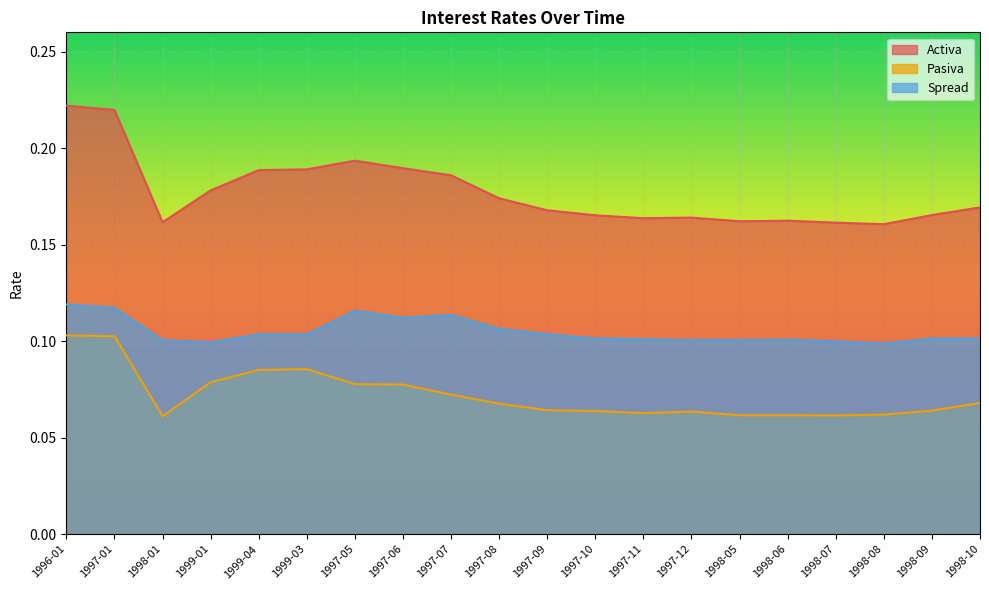

Is it true that Activa equals 0.2 at 1998-01?

True